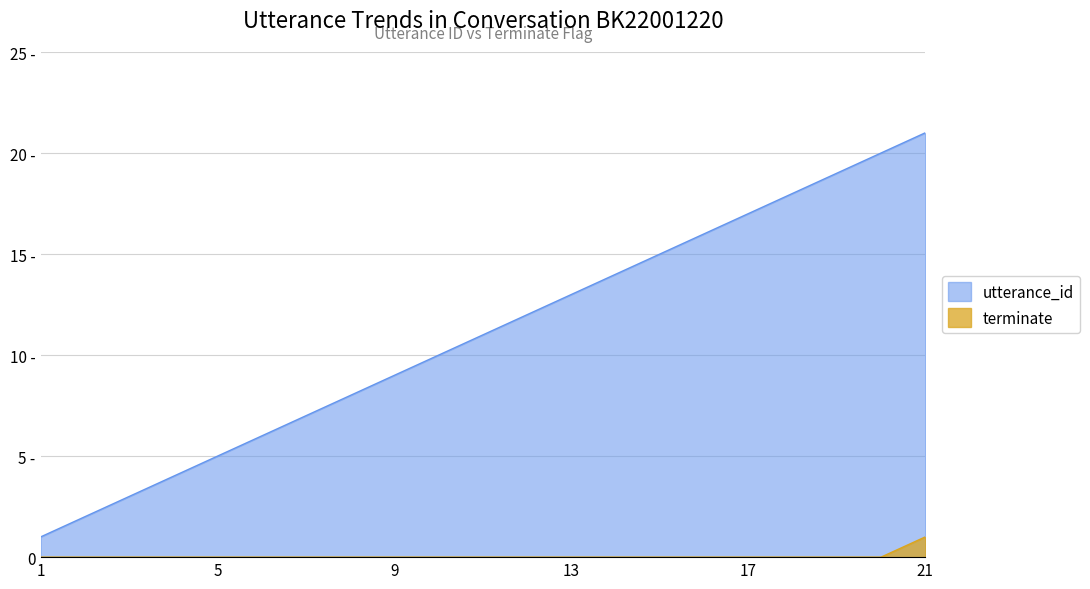

Reading left to right, extract all data points from this chart.

utterance_id: 1	2	3	4	5	6	7	8	9	10	11	12	13	14	15	16	17	18	19	20	21
terminate: 0	0	0	0	0	0	0	0	0	0	0	0	0	0	0	0	0	0	0	0	1